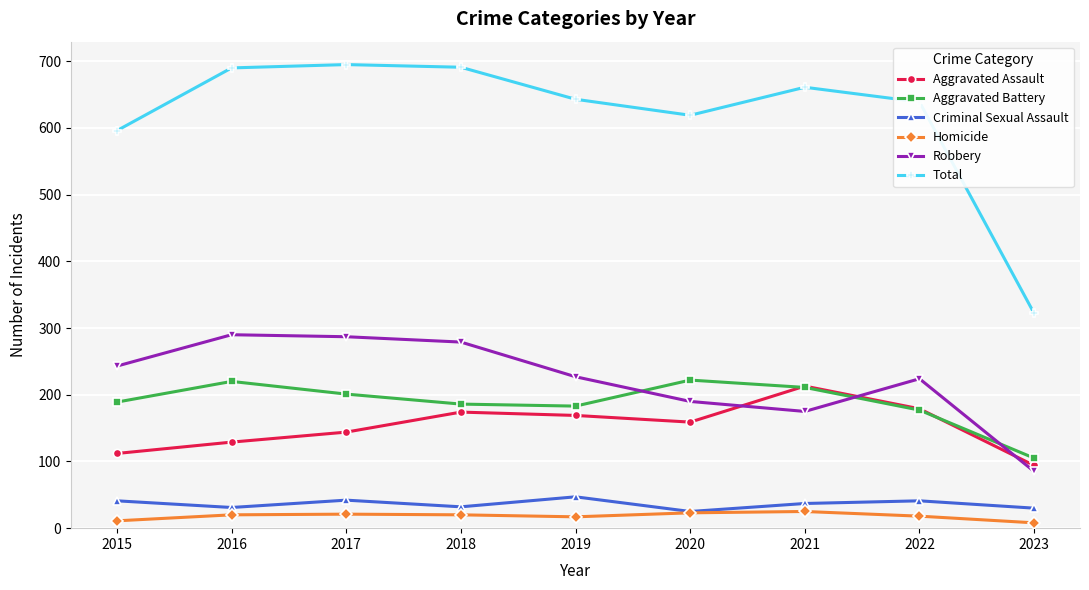

What is the value of the Total point at the 7th from the left?

661